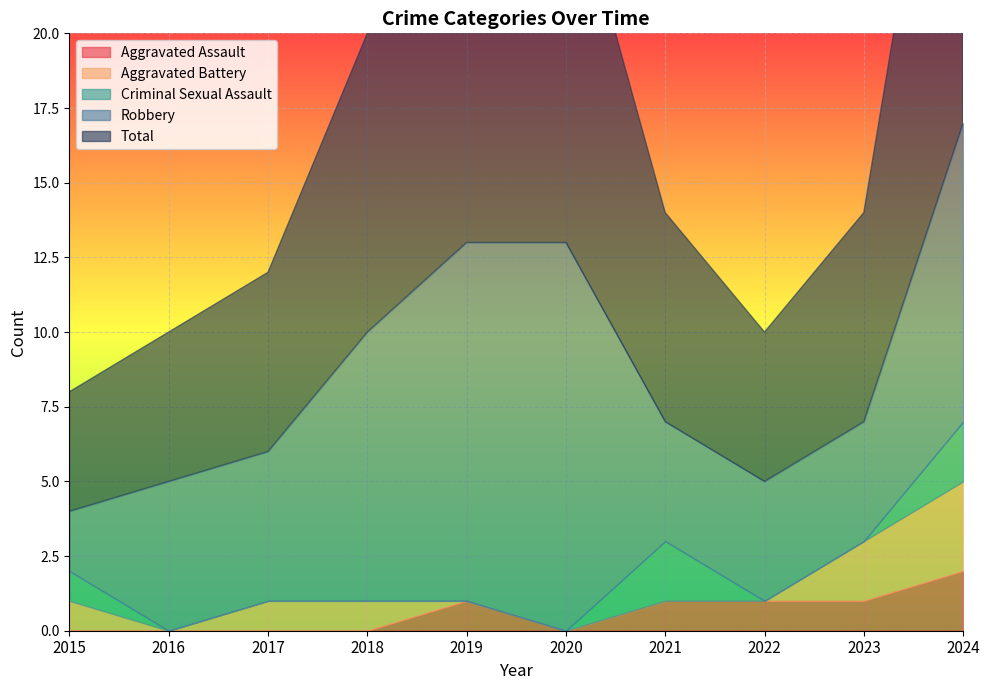

How many lines are shown in the chart?

5